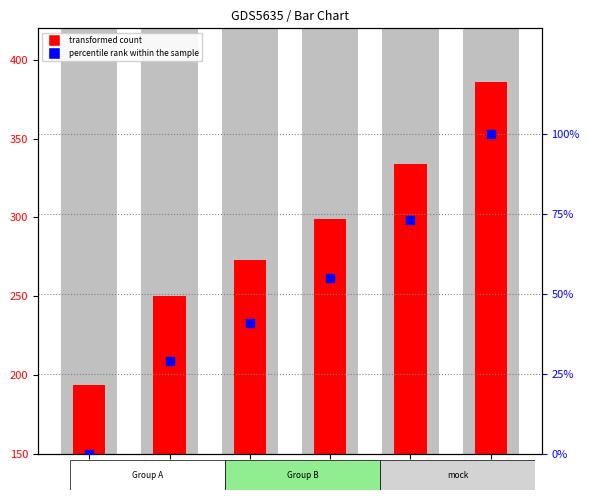

Is the value of percentile rank within the sample at 471 greater than the value of transformed count at 185?

No